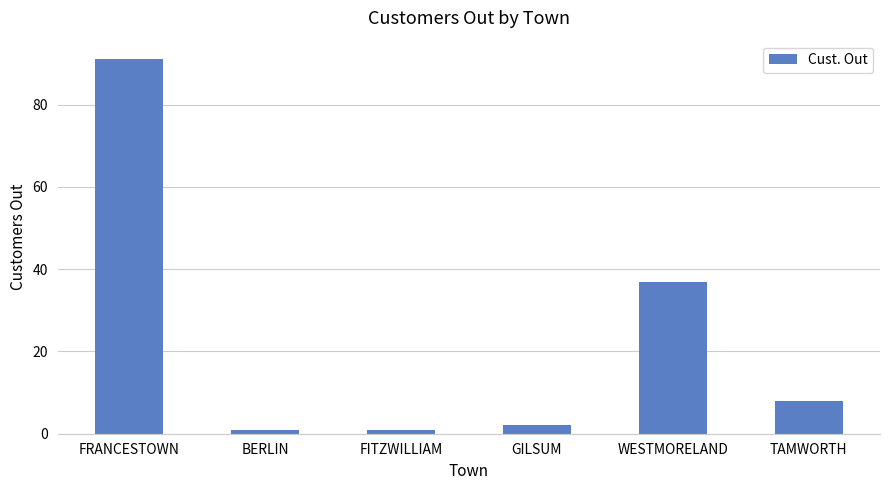

Between WESTMORELAND and FRANCESTOWN, which is larger?

FRANCESTOWN